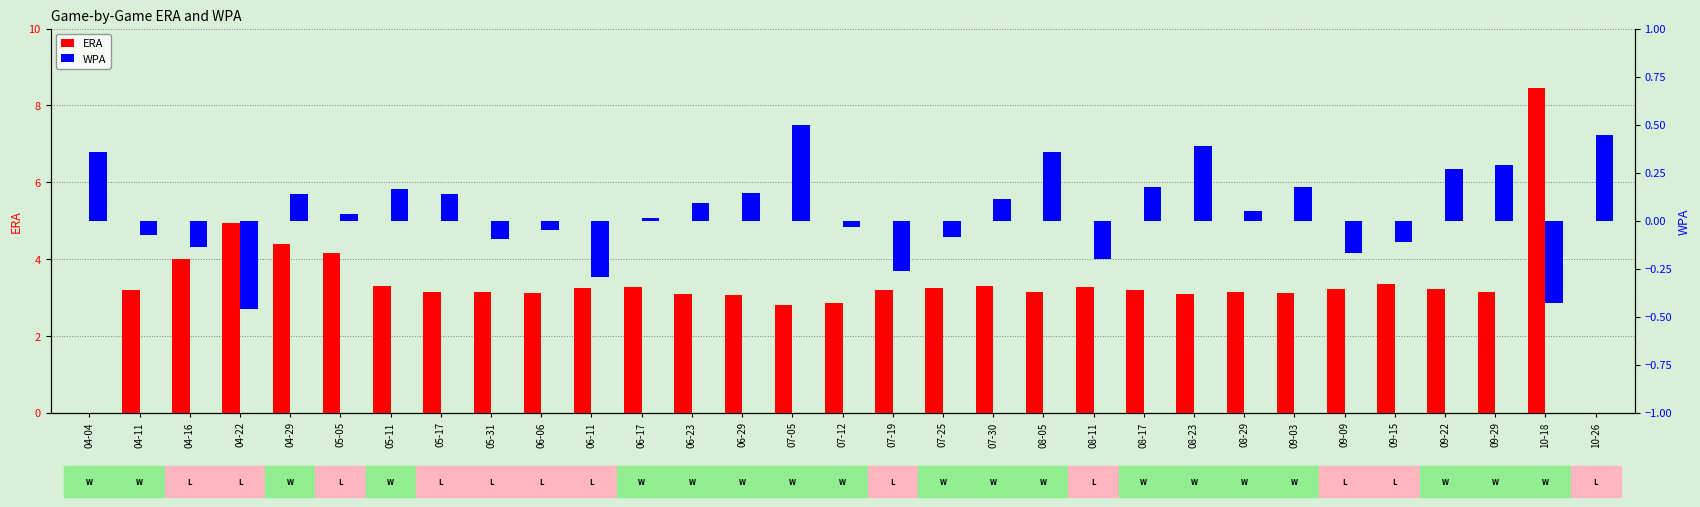

What are all the series names shown in the legend?

ERA, WPA